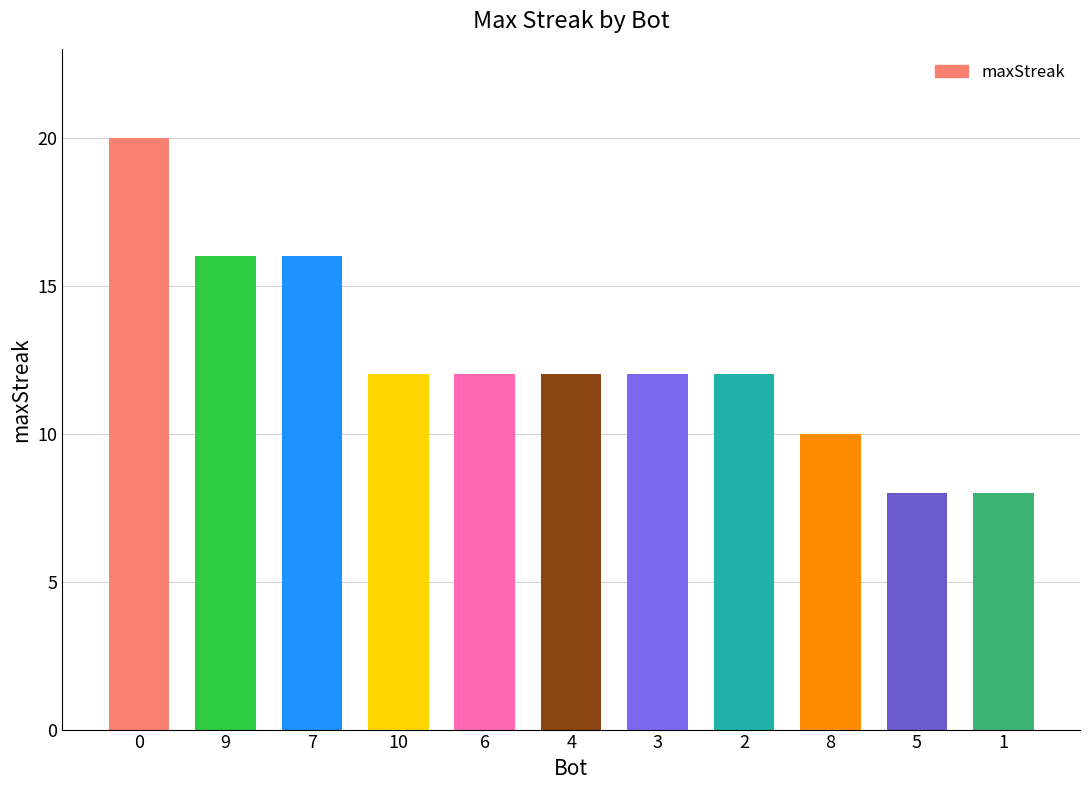

What position from the left is 10?

4